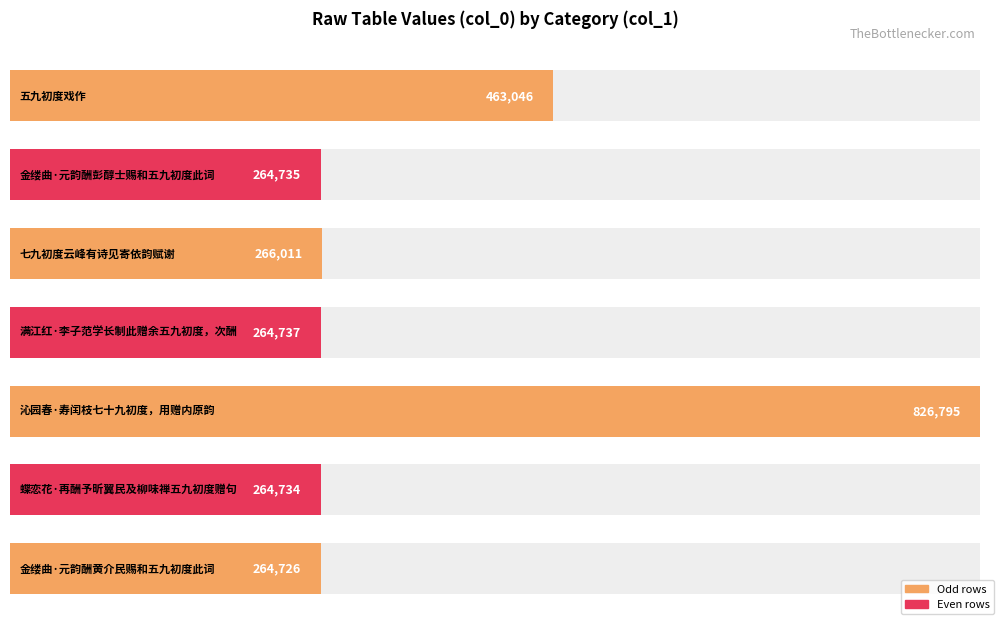

Which category has the highest value across all series?

沁园春·寿闰枝七十九初度，用赠内原韵